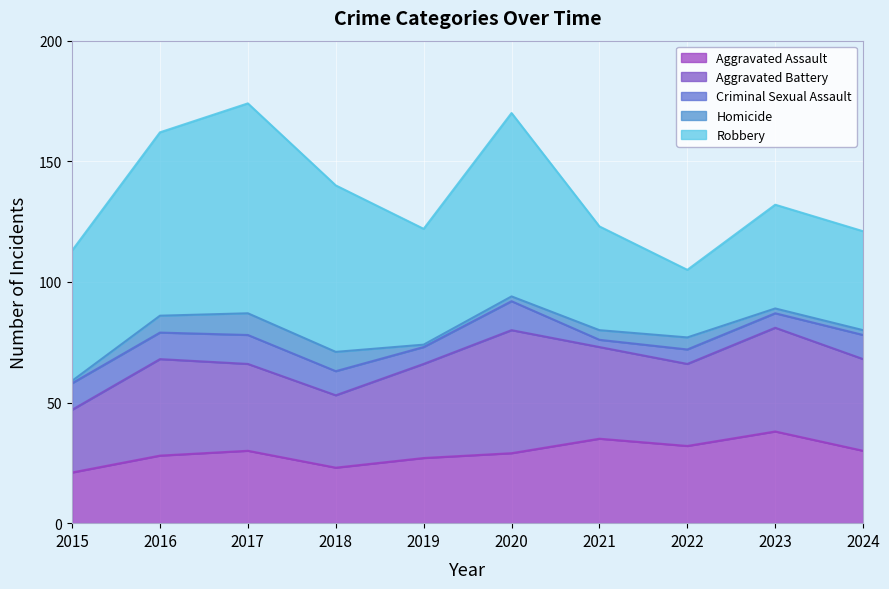

Read the Robbery value at 2019.

48